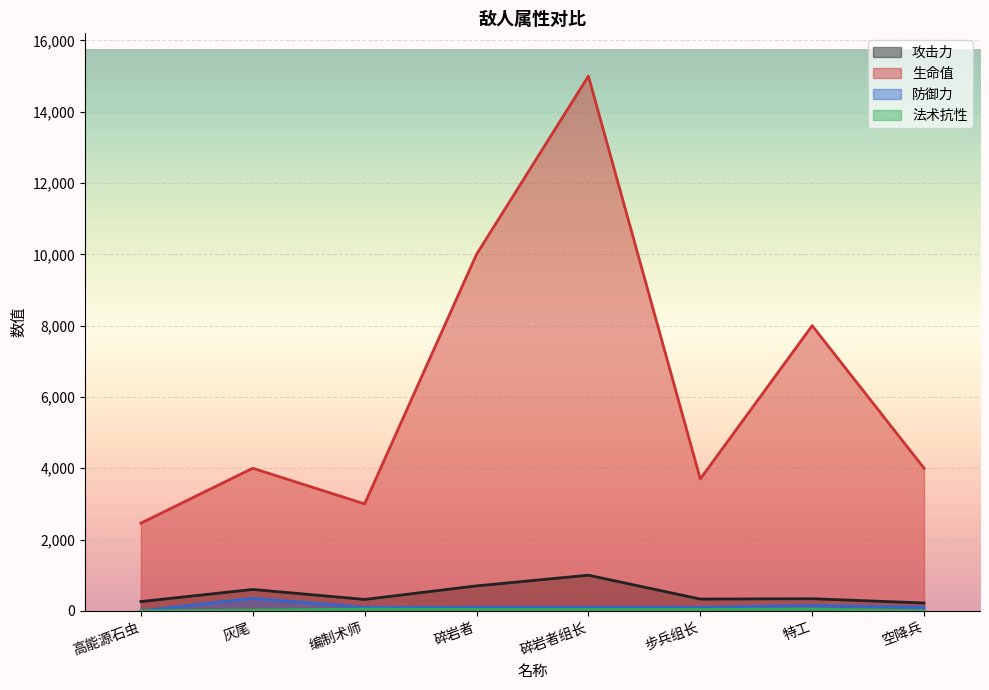

Is the value of 防御力 at 碎岩者 greater than the value of 生命值 at 特工?

No